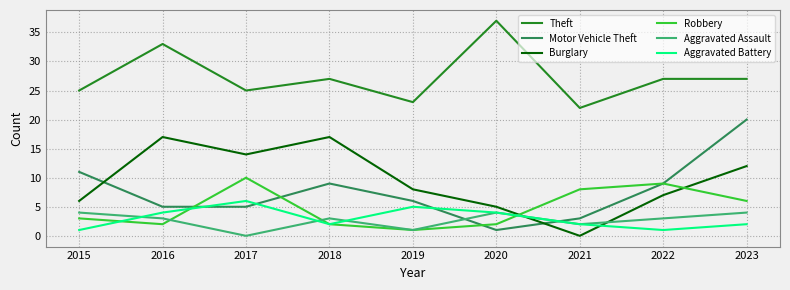

How many interior local peaks does the Motor Vehicle Theft series have?

1